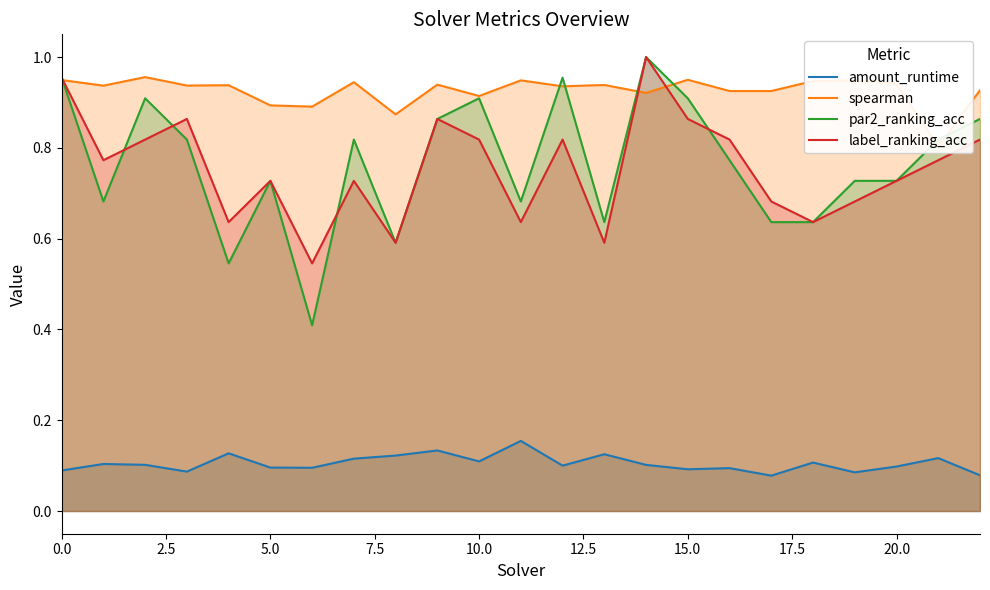

Reading left to right, transcribe all the data shown in this chart.

amount_runtime: 0.1	0.1	0.1	0.1	0.1	0.1	0.1	0.1	0.1	0.1	0.1	0.2	0.1	0.1	0.1	0.1	0.1	0.1	0.1	0.1	0.1	0.1	0.1
spearman: 0.9	0.9	1.0	0.9	0.9	0.9	0.9	0.9	0.9	0.9	0.9	0.9	0.9	0.9	0.9	0.9	0.9	0.9	0.9	0.9	0.9	0.8	0.9
par2_ranking_acc: 1.0	0.7	0.9	0.8	0.5	0.7	0.4	0.8	0.6	0.9	0.9	0.7	1.0	0.6	1.0	0.9	0.8	0.6	0.6	0.7	0.7	0.8	0.9
label_ranking_acc: 1.0	0.8	0.8	0.9	0.6	0.7	0.5	0.7	0.6	0.9	0.8	0.6	0.8	0.6	1.0	0.9	0.8	0.7	0.6	0.7	0.7	0.8	0.8